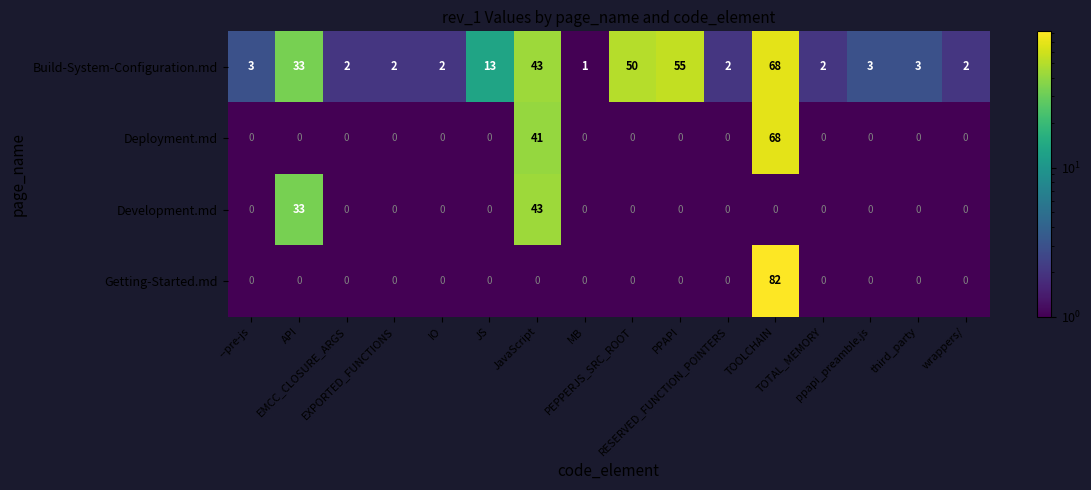

What is the difference between the maximum and minimum values in the Build-System-Configuration.md series?

67